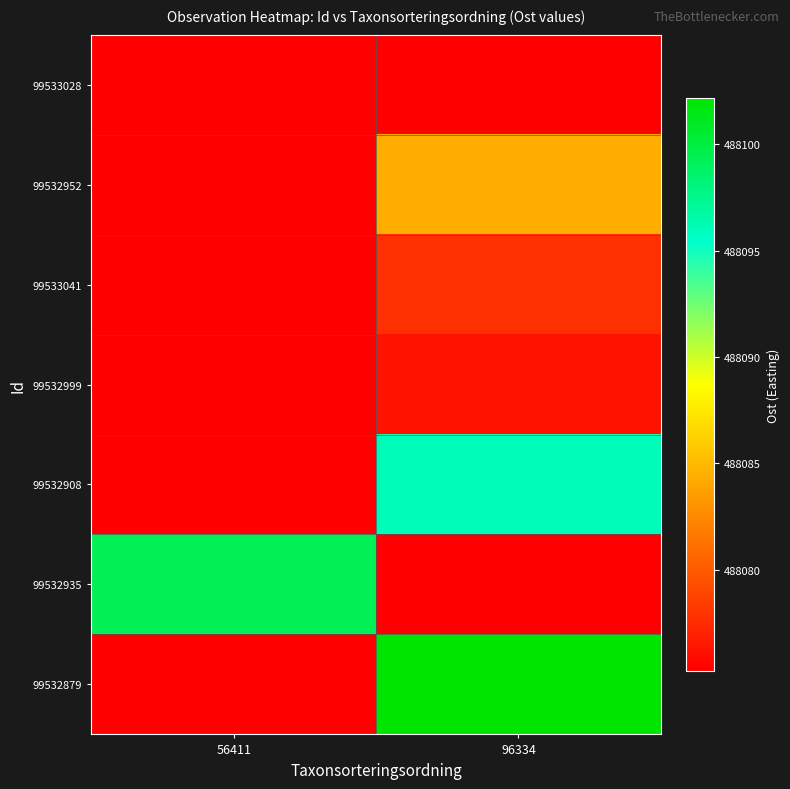

What is the difference between the highest and lowest values at 56411?

24.1